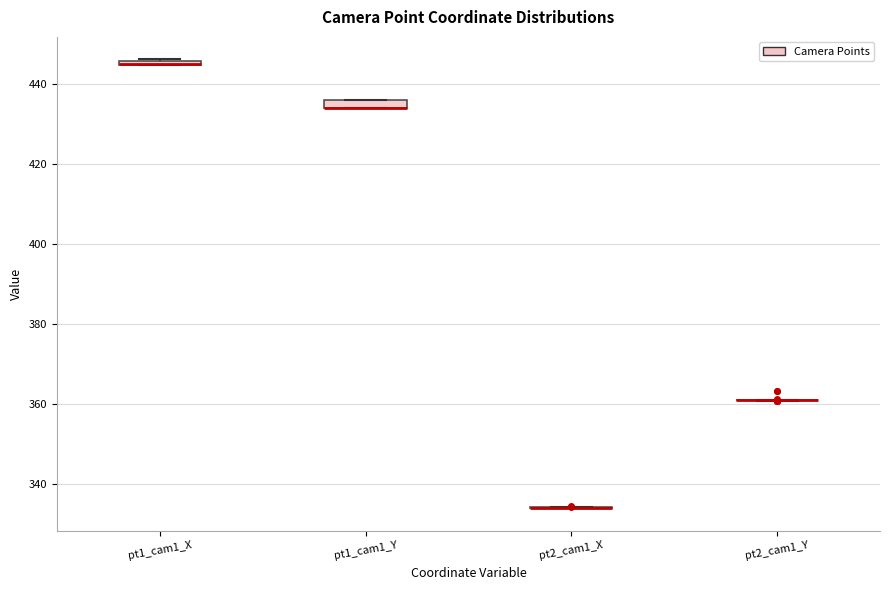

Where is the upper edge of the box for pt1_cam1_X on the y-axis? The values are not printed on the chart, so give them approximately, as read against the axis.

446